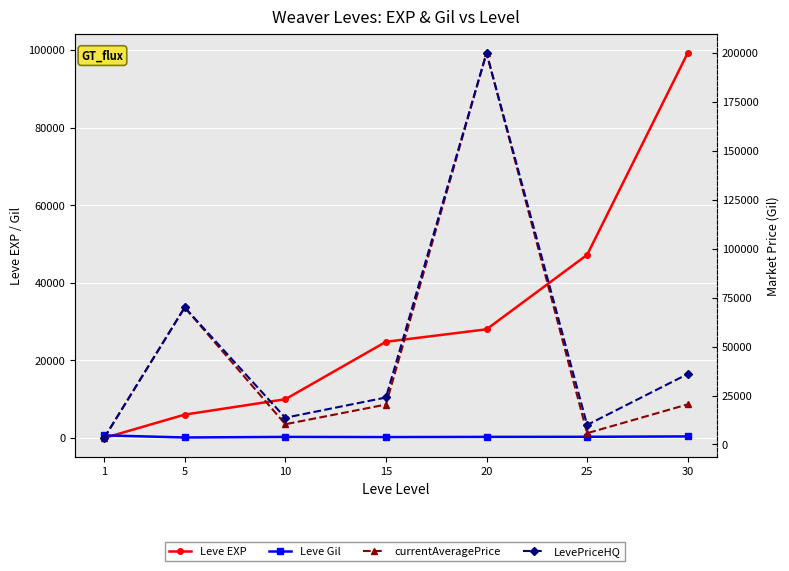

At which category is the sum across all series the highest?

20